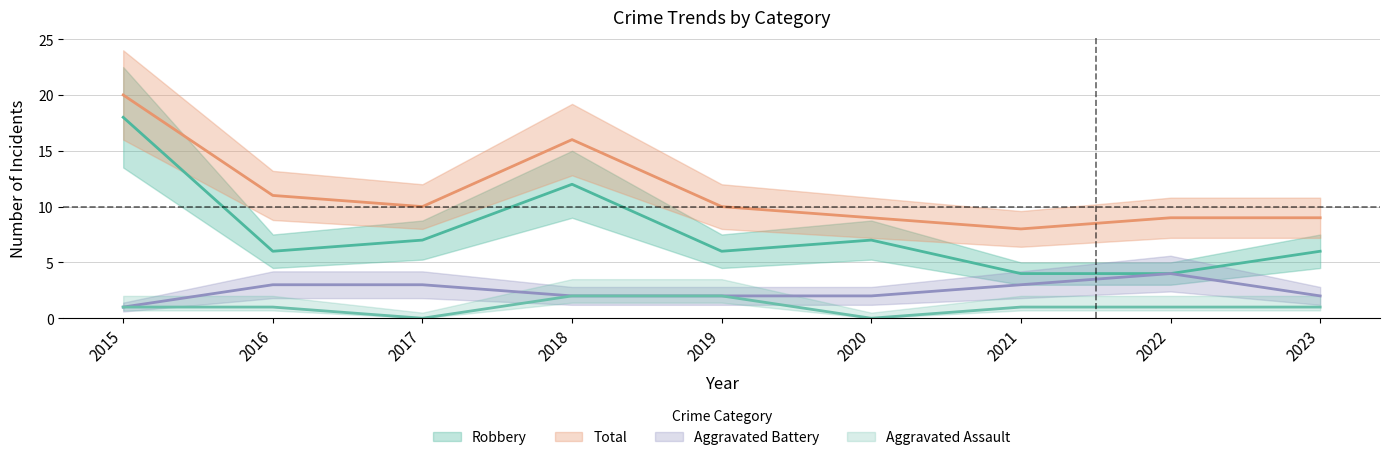

Is this an area chart (filled region under the line)?

No